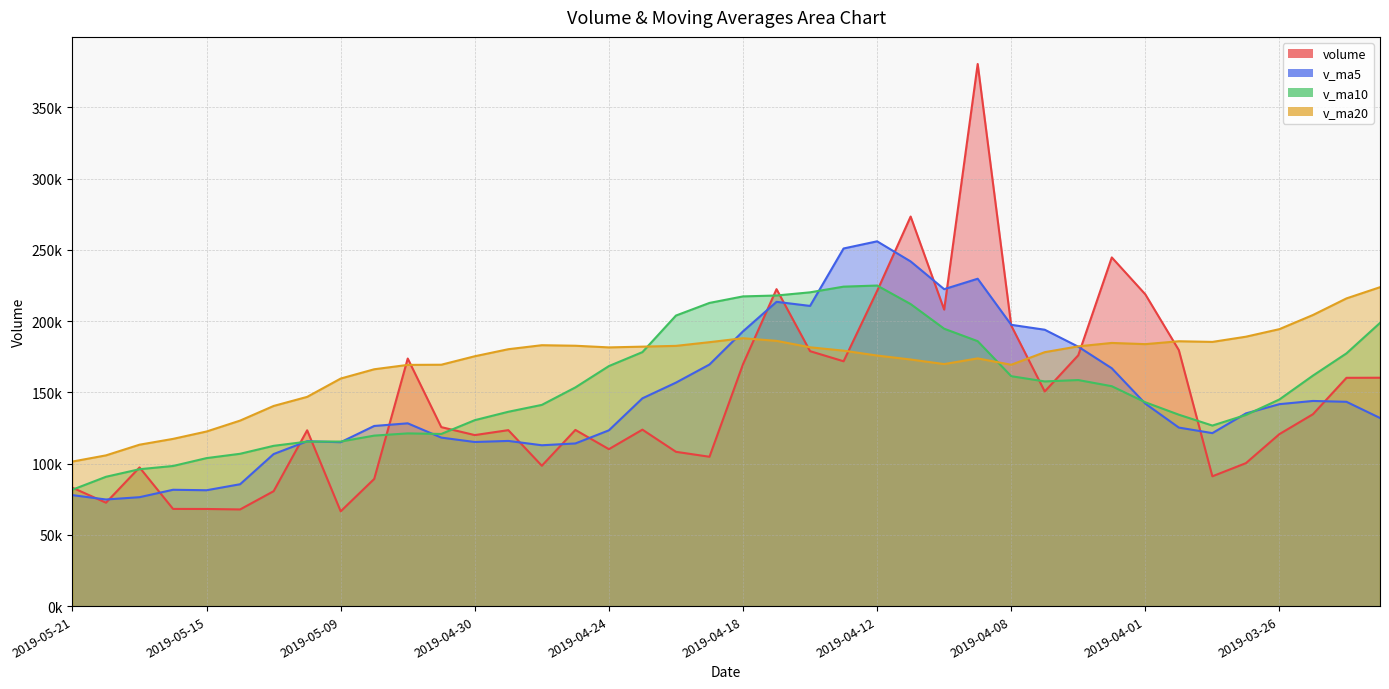

List the labels in order of v_ma5 value, smallest first.

2019-05-20, 2019-05-17, 2019-05-21, 2019-05-15, 2019-05-16, 2019-05-14, 2019-05-13, 2019-04-26, 2019-04-25, 2019-05-09, 2019-04-30, 2019-05-10, 2019-04-29, 2019-05-06, 2019-03-28, 2019-04-24, 2019-03-29, 2019-05-08, 2019-05-07, 2019-03-21, 2019-03-27, 2019-03-26, 2019-04-01, 2019-03-22, 2019-03-25, 2019-04-23, 2019-04-22, 2019-04-02, 2019-04-19, 2019-04-03, 2019-04-18, 2019-04-04, 2019-04-08, 2019-04-16, 2019-04-17, 2019-04-10, 2019-04-09, 2019-04-11, 2019-04-15, 2019-04-12